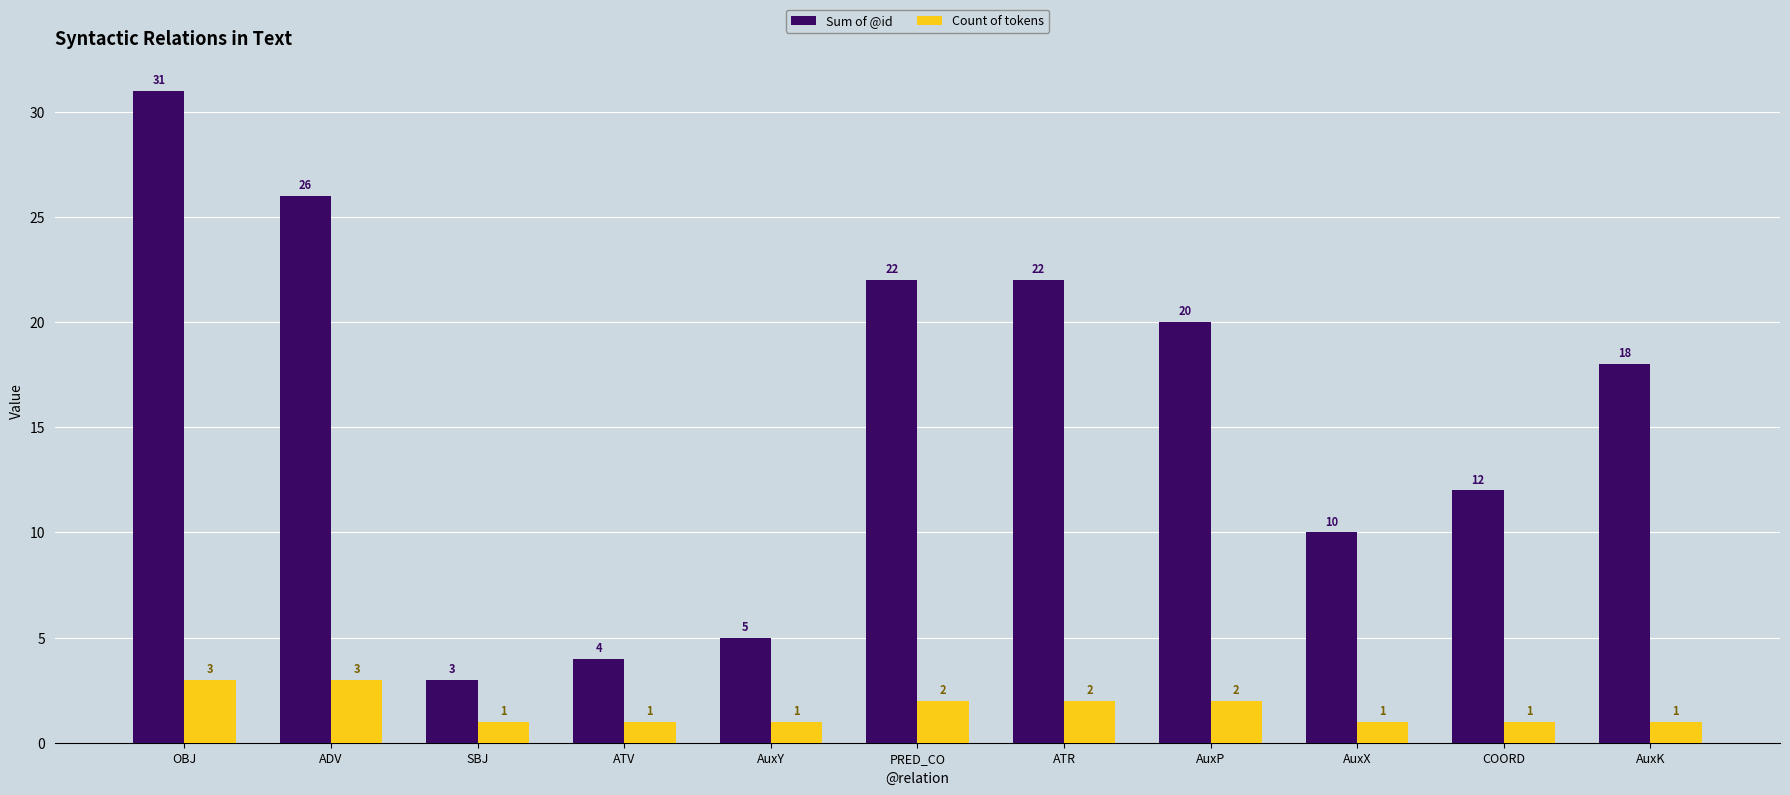

Is the value of Count of tokens at SBJ greater than the value of Sum of @id at AuxX?

No